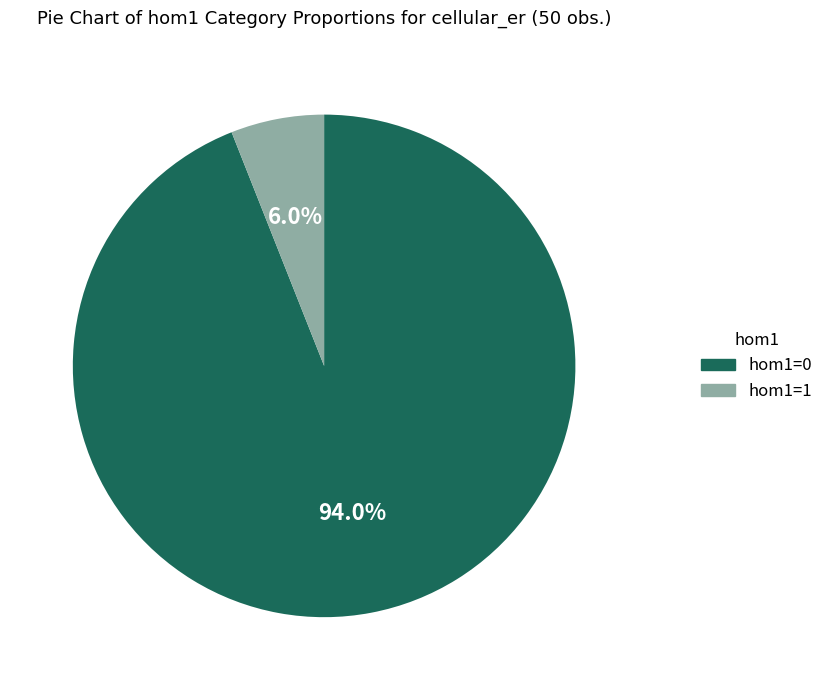

How many slices are in this pie chart?

2